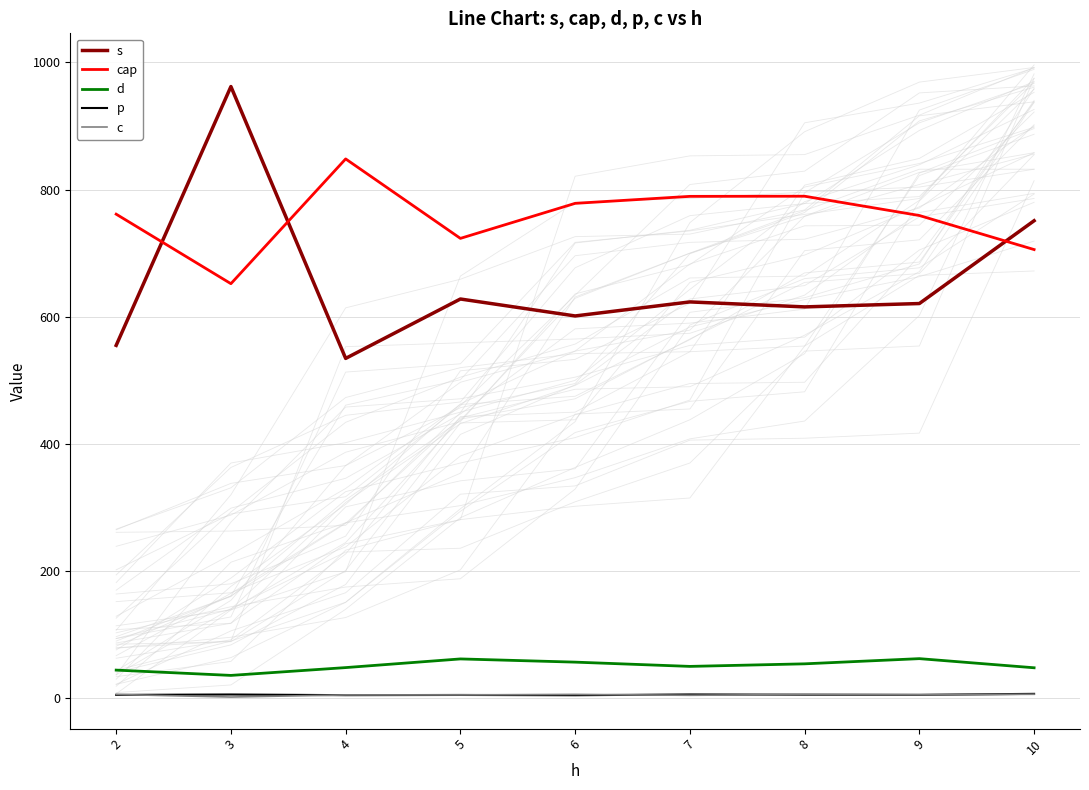

True or false: cap has more than 0 interior local peaks.

True